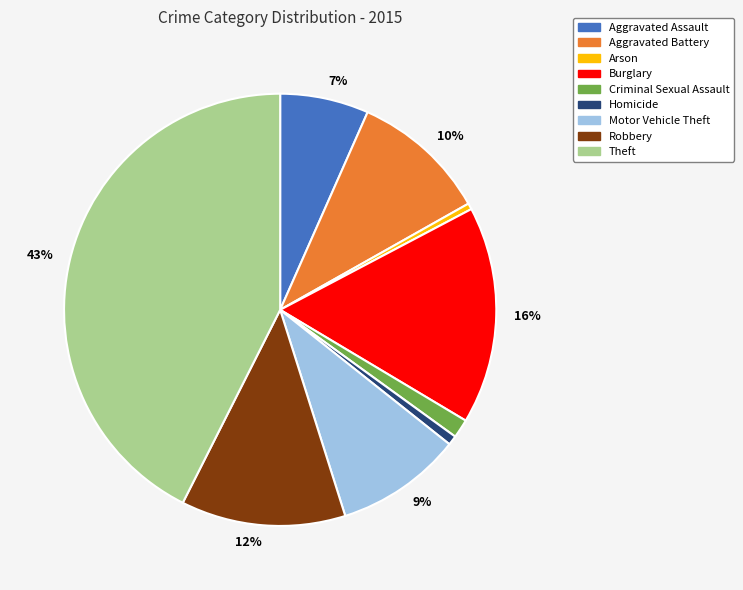

Is there any slice that represents more than half of the pie?

No